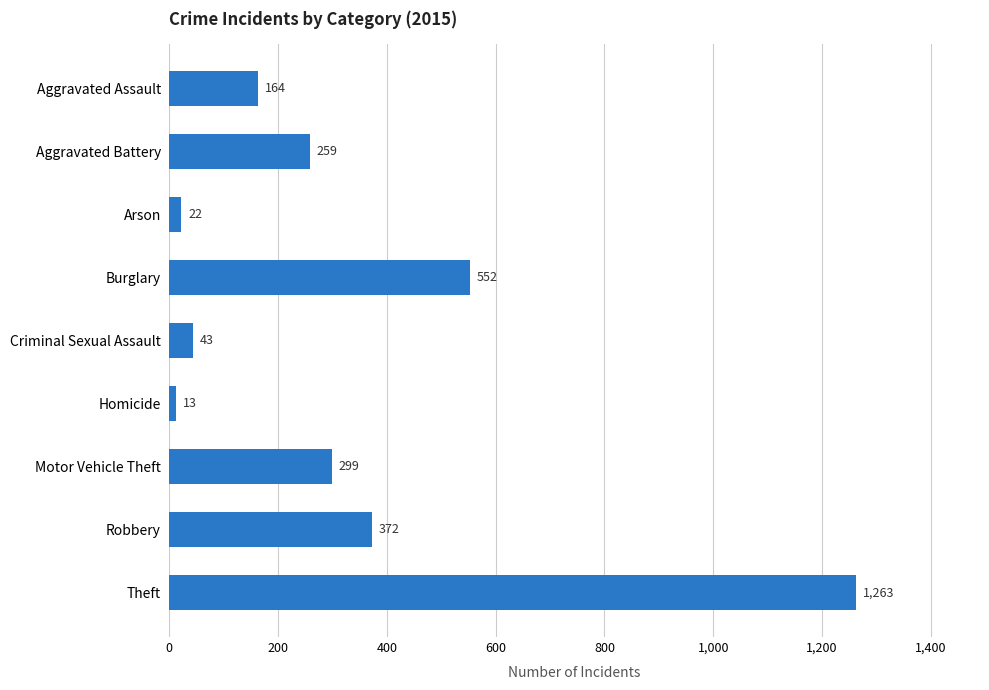

Are the bars grouped side by side (vs. stacked)?

No